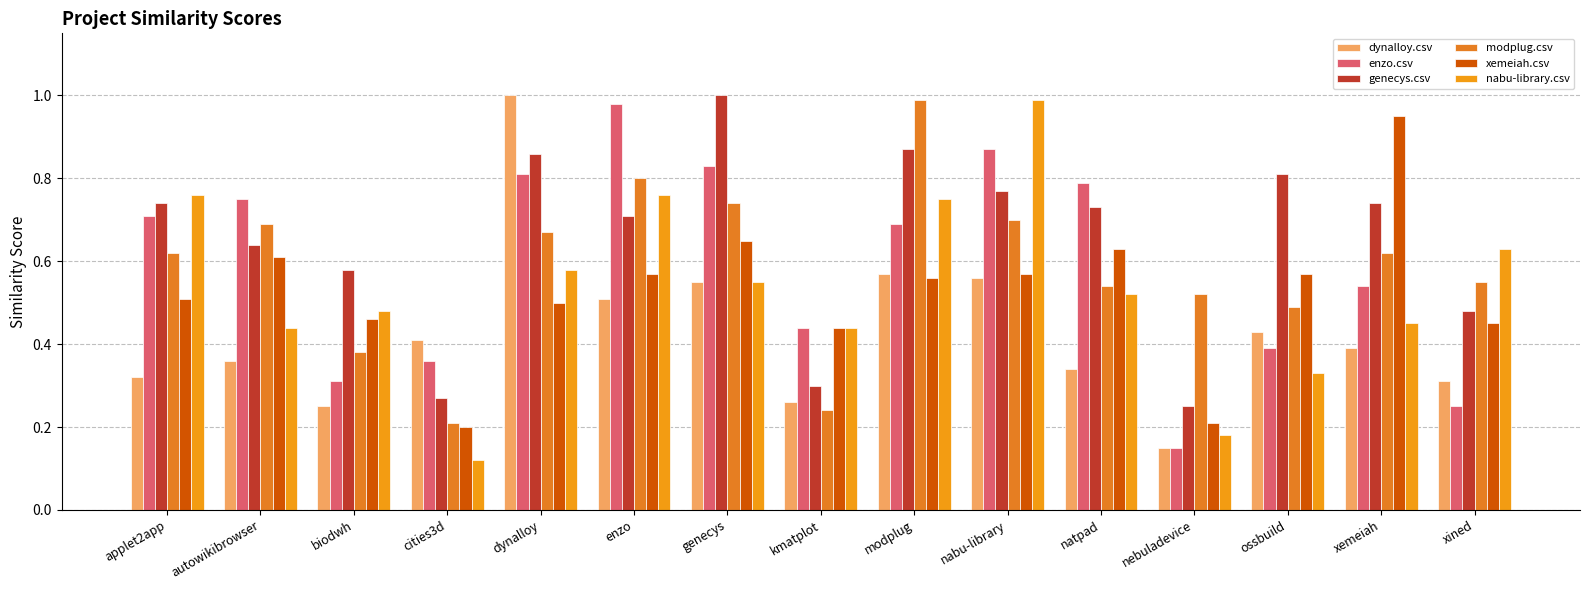

What is the label of the 9th bar from the left?

modplug